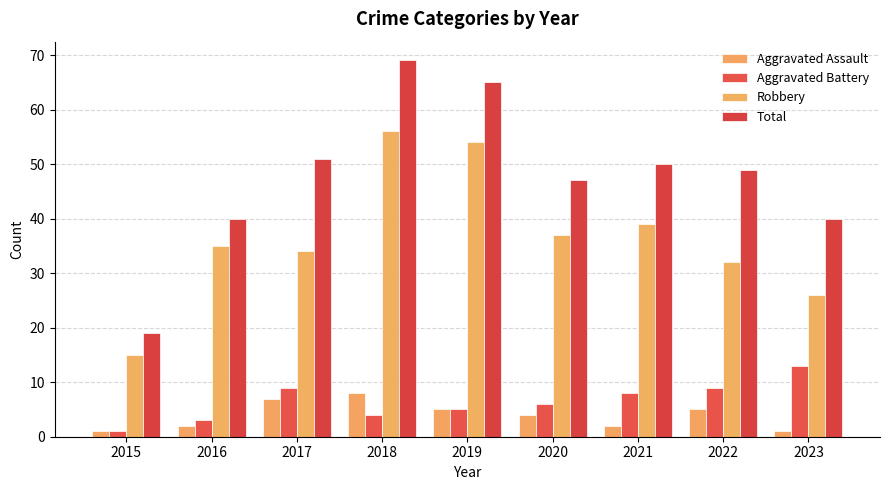

The value of Robbery at 2021 is 39. True or false?

True